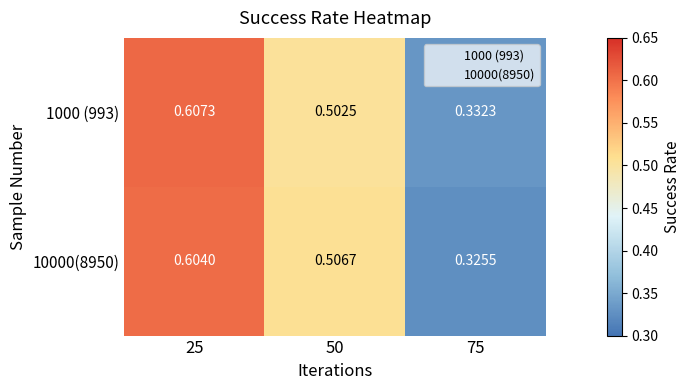

Is the value of 10000(8950) at 50 greater than the value of 1000 (993) at 50?

Yes